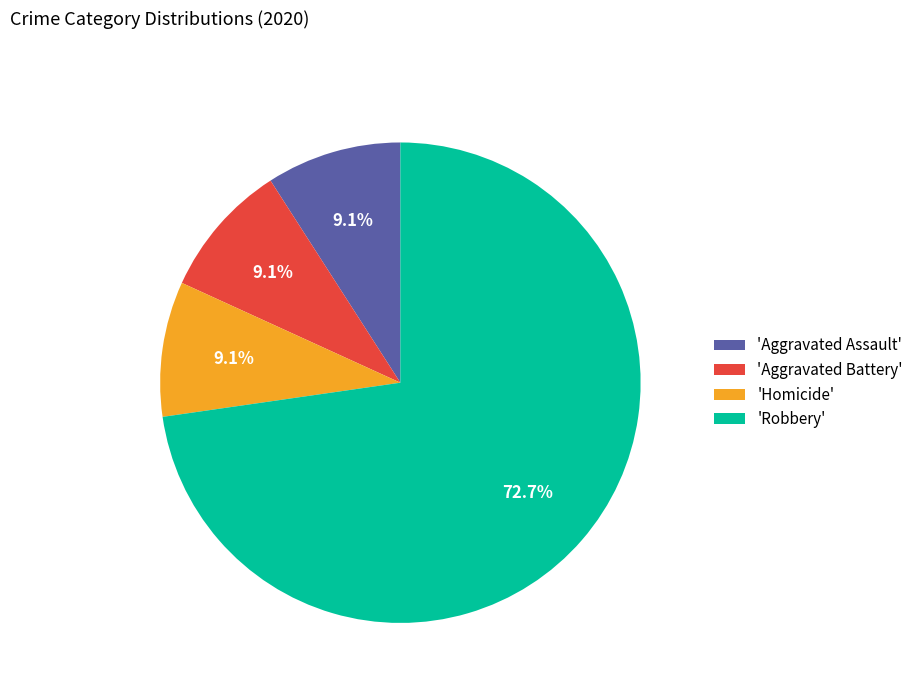

Does any single category account for the majority?

Yes